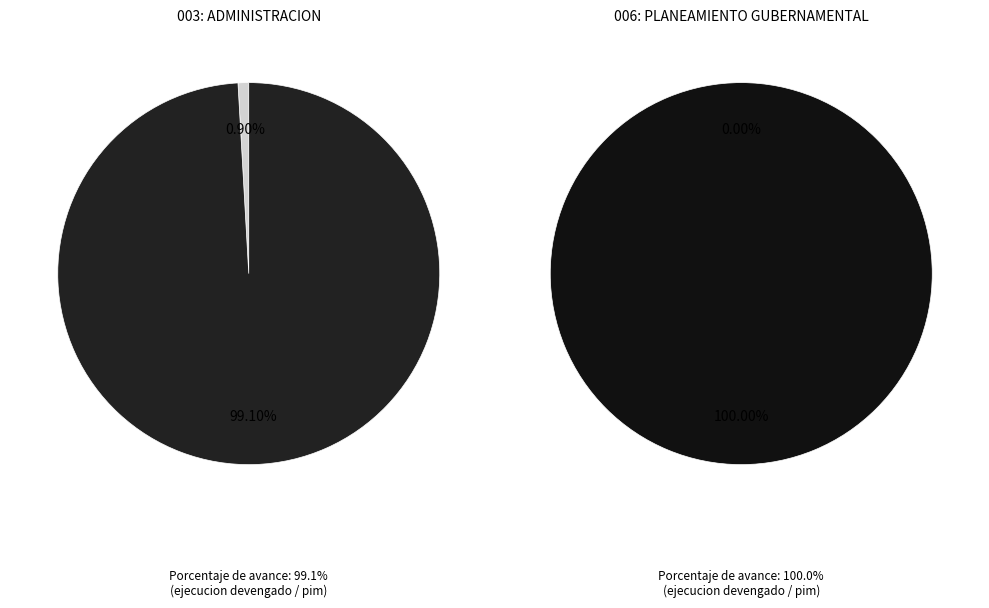

Rank the categories by value from highest to lowest.

006: PLANEAMIENTO GUBERNAMENTAL, 003: ADMINISTRACION